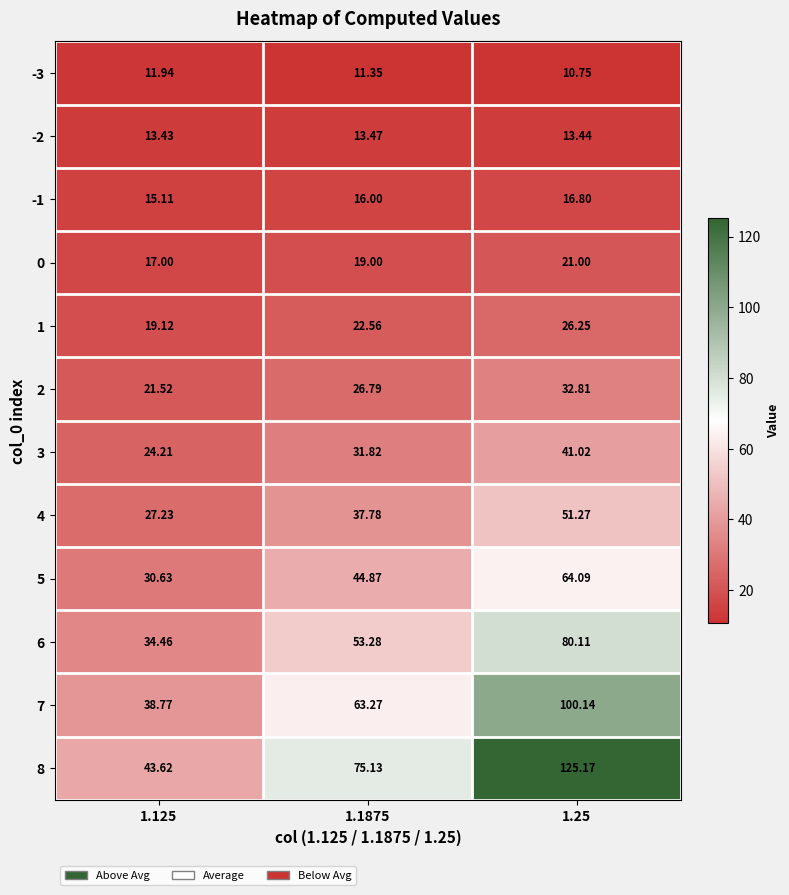

At which category does the chart reach its peak across all series?

1.25